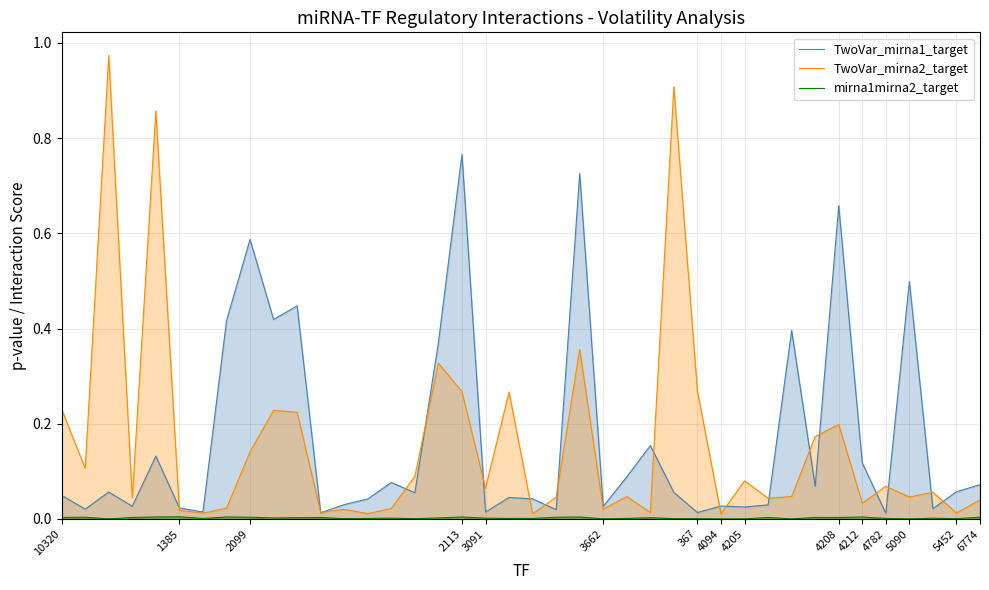

Reading left to right, extract all data points from this chart.

TwoVar_mirna1_target: 0.0	0.0	0.1	0.0	0.1	0.0	0.0	0.4	0.6	0.4	0.4	0.0	0.0	0.0	0.1	0.1	0.4	0.8	0.0	0.0	0.0	0.0	0.7	0.0	0.1	0.2	0.1	0.0	0.0	0.0	0.0	0.4	0.1	0.7	0.1	0.0	0.5	0.0	0.1	0.1
TwoVar_mirna2_target: 0.2	0.1	1.0	0.0	0.9	0.0	0.0	0.0	0.1	0.2	0.2	0.0	0.0	0.0	0.0	0.1	0.3	0.3	0.1	0.3	0.0	0.0	0.4	0.0	0.0	0.0	0.9	0.3	0.0	0.1	0.0	0.0	0.2	0.2	0.0	0.1	0.0	0.1	0.0	0.0
mirna1mirna2_target: 0.0	0.0	0.0	0.0	0.0	0.0	0.0	0.0	0.0	0.0	0.0	0.0	0.0	0.0	0.0	0.0	0.0	0.0	0.0	0.0	0.0	0.0	0.0	0.0	0.0	0.0	0.0	0.0	0.0	0.0	0.0	0.0	0.0	0.0	0.0	0.0	0.0	0.0	0.0	0.0